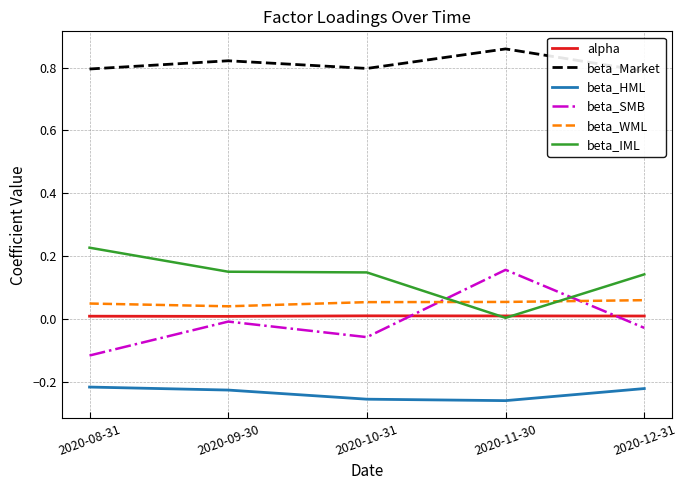

What is the value of the beta_HML point at the 1st from the left?

-0.2